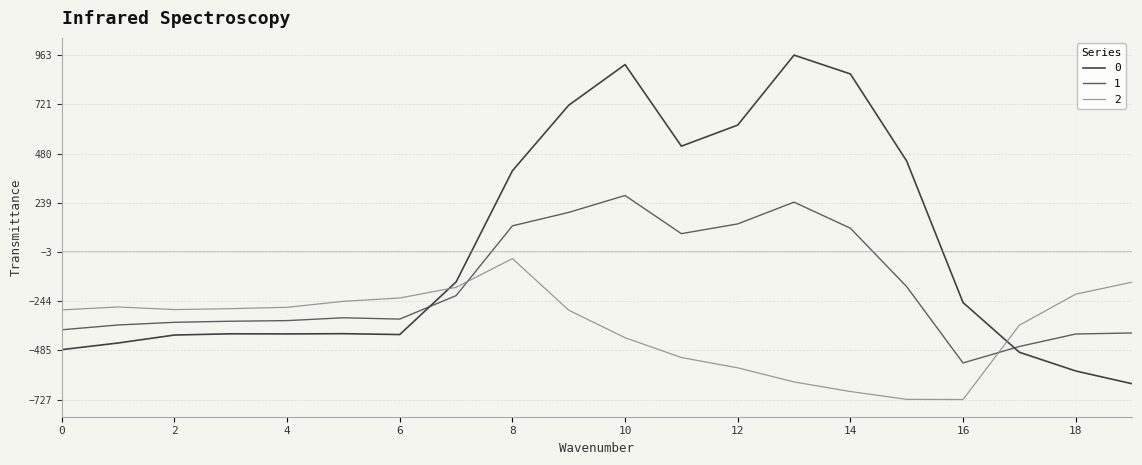

What is the average value of the 1 series?

-173.8